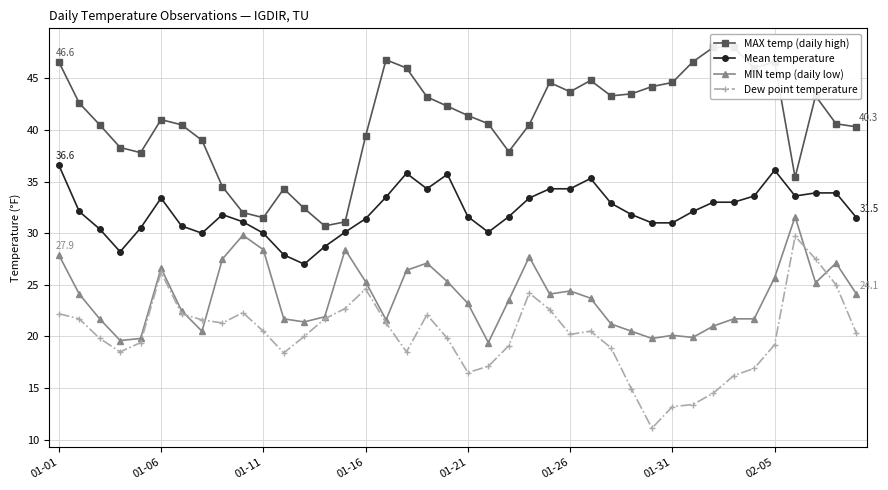

The value of MIN temp (daily low) at 01-31 is 29.0. True or false?

False